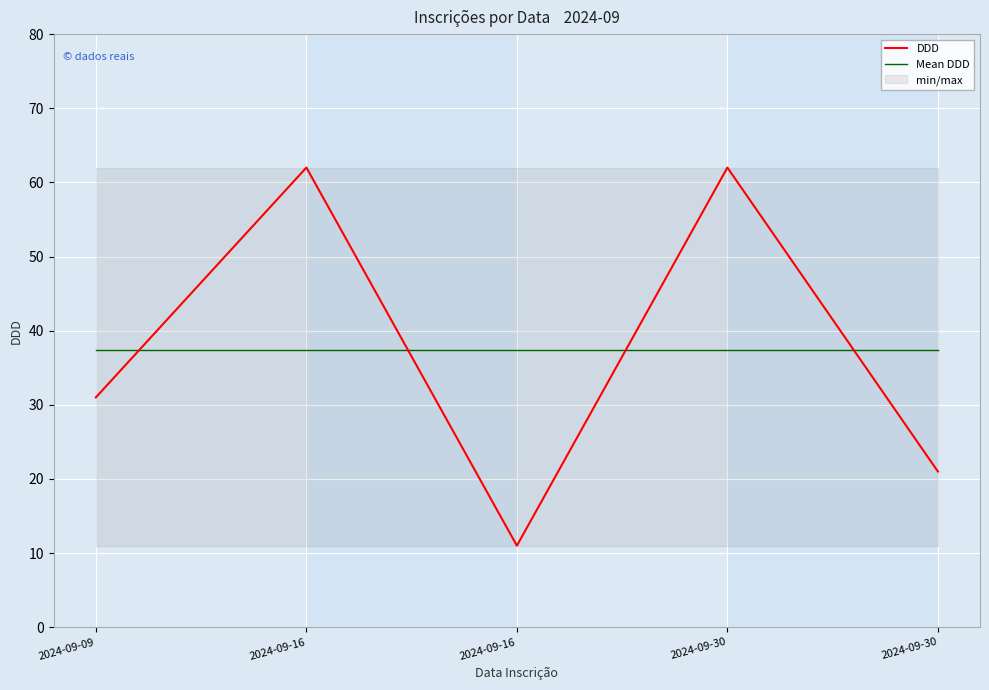

How many times do DDD and Mean DDD cross each other?

4